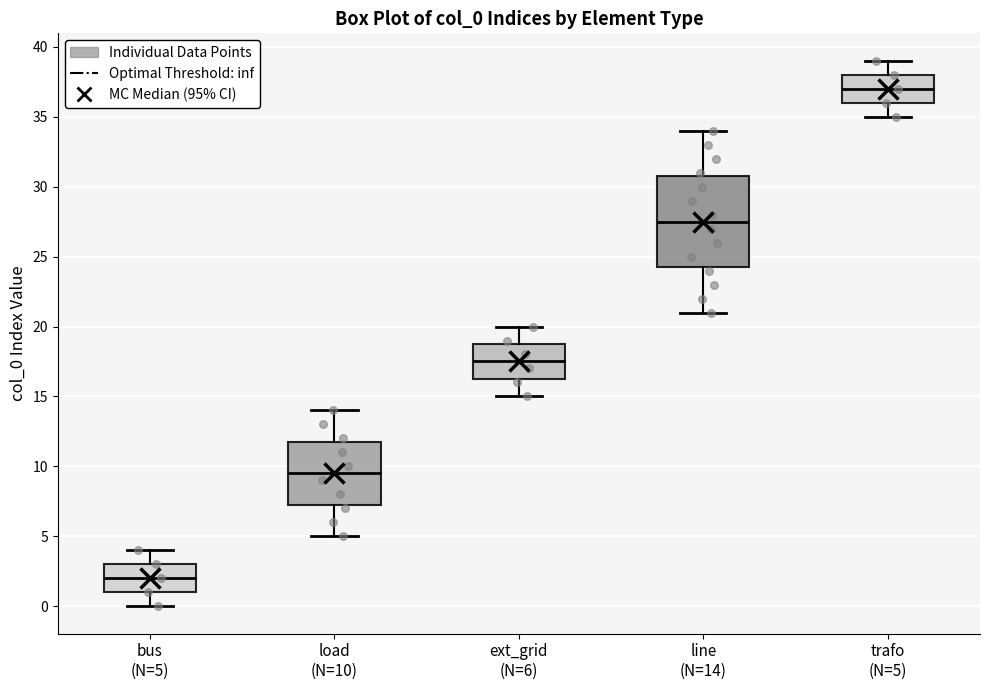

Reading left to right, transcribe this box plot: for each box, give where its median line is, the range the box spans, and where its two whiskers end, as read against the y-axis. The values are not printed on the chart, so give them approximately, as read against the axis.

bus (N=5): median 2.0, box 1.0 to 3.0, whiskers 0.0 to 4.0
load (N=10): median 9.5, box 7.5 to 12.0, whiskers 5.0 to 14.0
ext_grid (N=6): median 17.5, box 16.5 to 19.0, whiskers 15.0 to 20.0
line (N=14): median 27.5, box 24.5 to 31.0, whiskers 21.0 to 34.0
trafo (N=5): median 37.0, box 36.0 to 38.0, whiskers 35.0 to 39.0